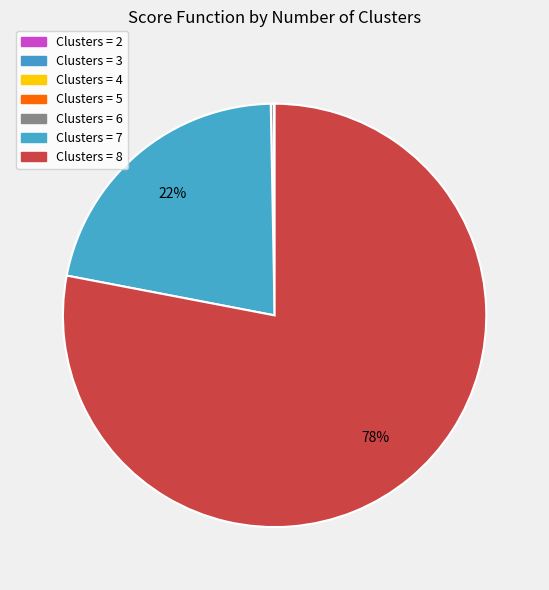

Rank the categories by value from highest to lowest.

8, 7, 6, 2, 3, 5, 4